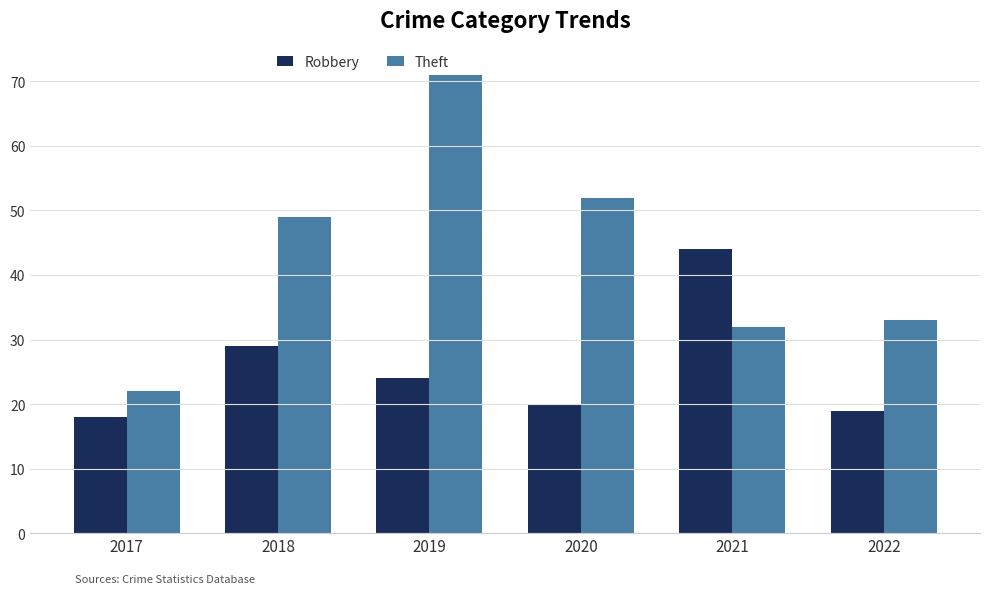

Which series changed the most between 2018 and 2020?

Robbery